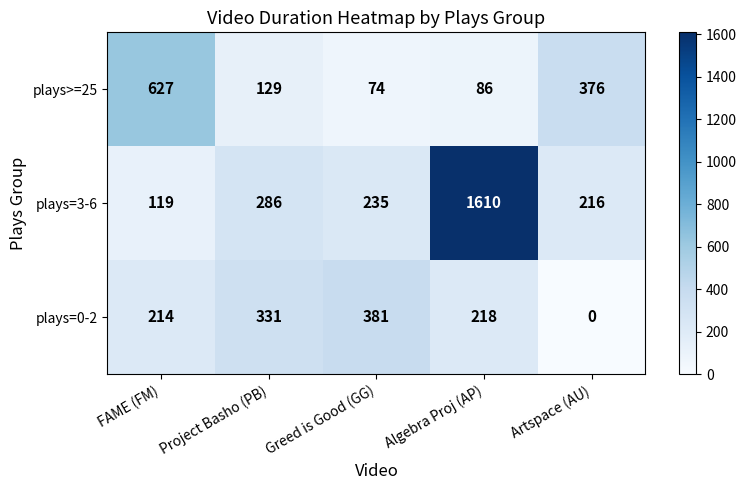

Which series has the largest range (max minus min)?

plays=3-6